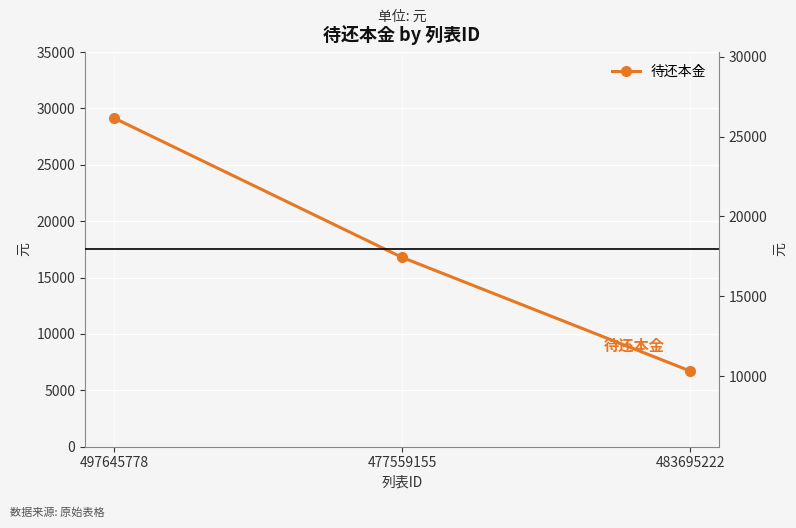

List the labels in order of value, largest first.

497645778, 477559155, 483695222